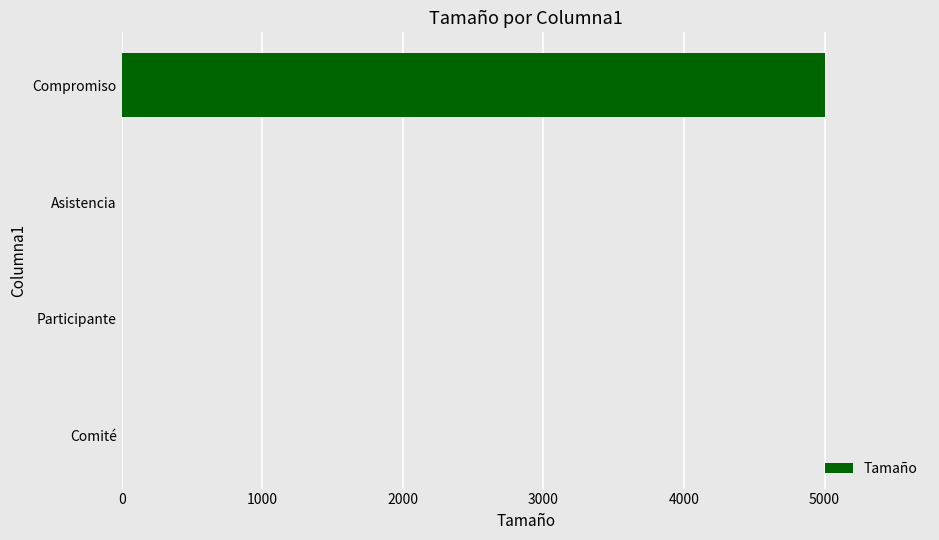

The chart shows a value of 2535 at Participante. True or false?

False